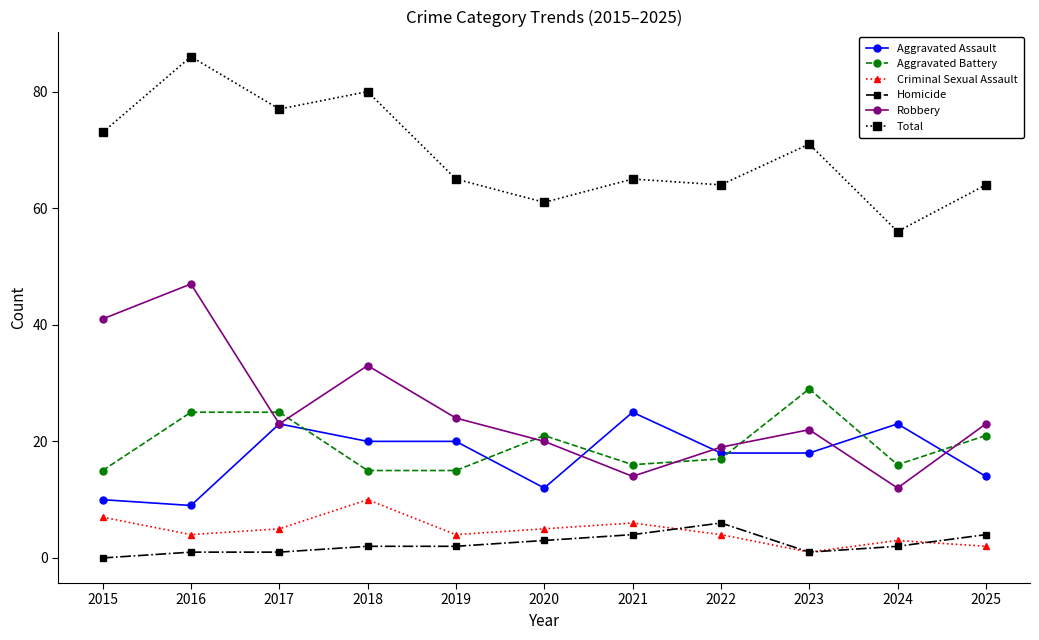

What is the average value of the Homicide series?

2